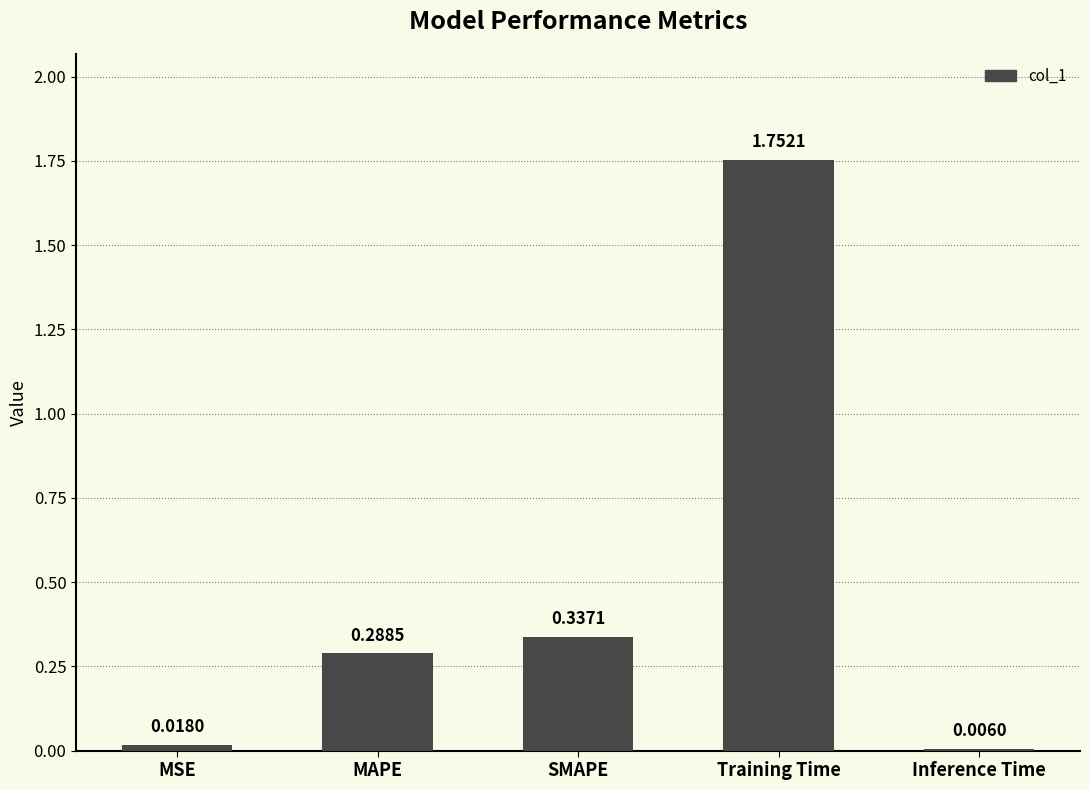

What is the sum of all values?

2.4